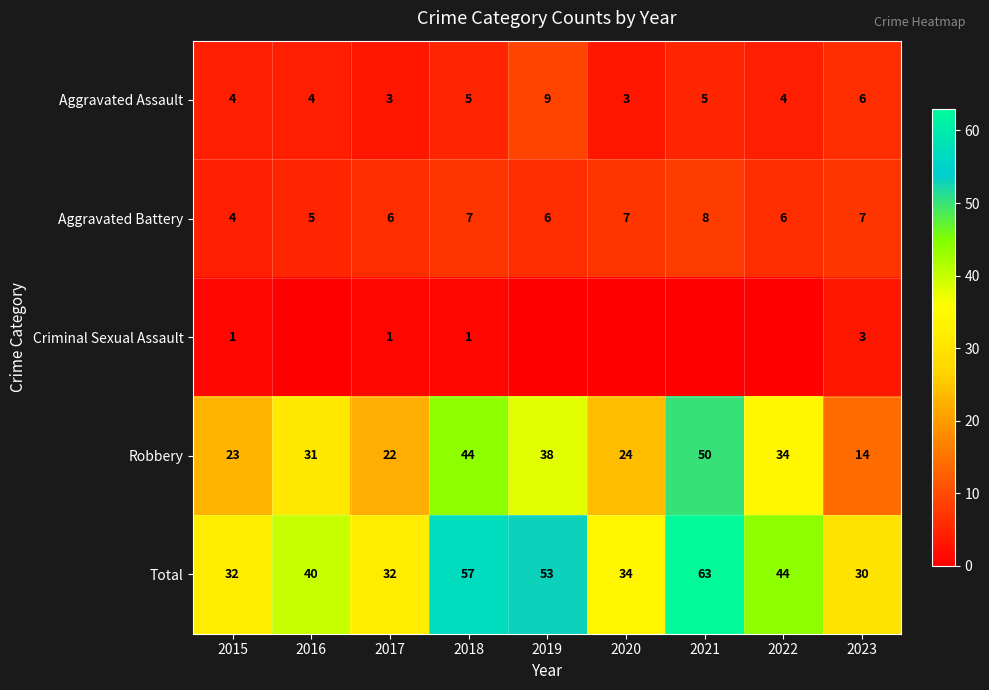

What is the sum of all Aggravated Battery values?

56